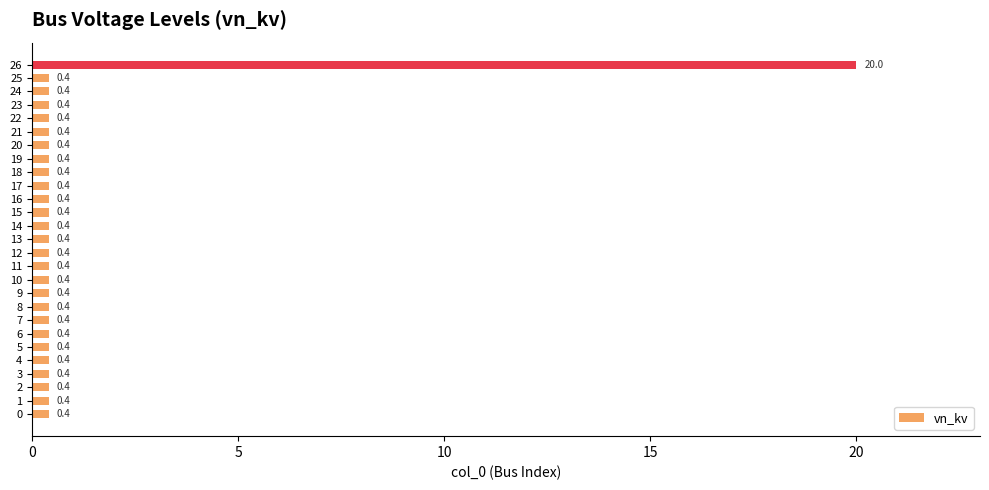

Is it true that the value at 26 is 20.0?

True